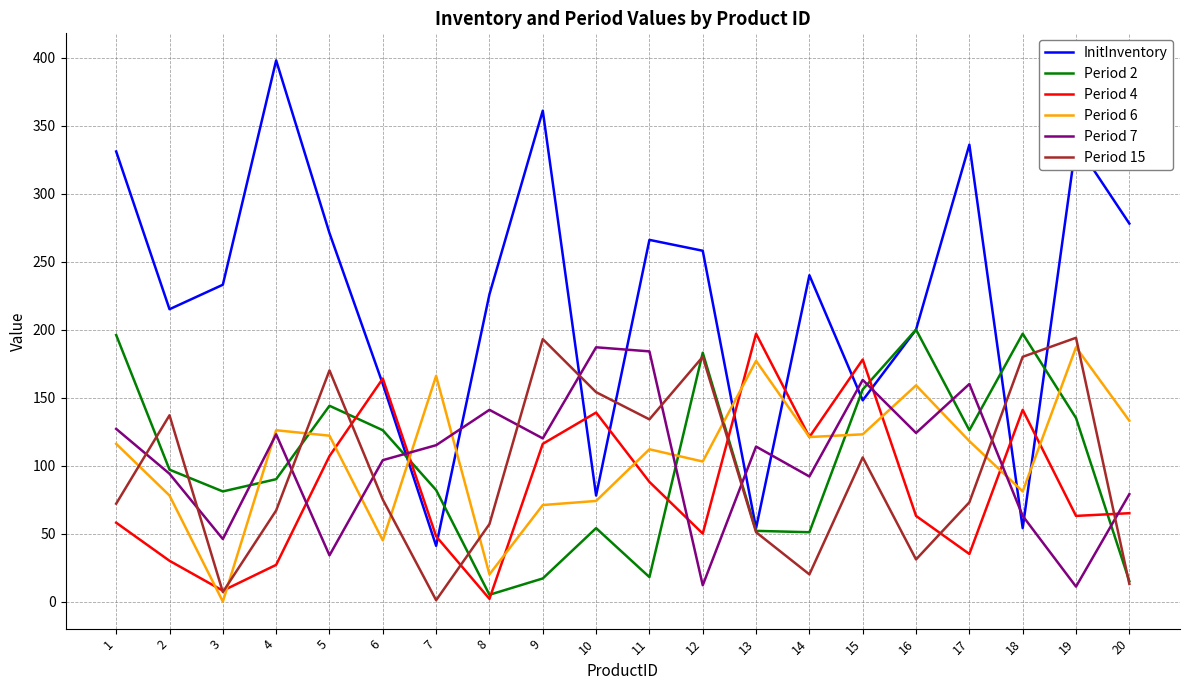

What is the approximate value of InitInventory at 11?

266